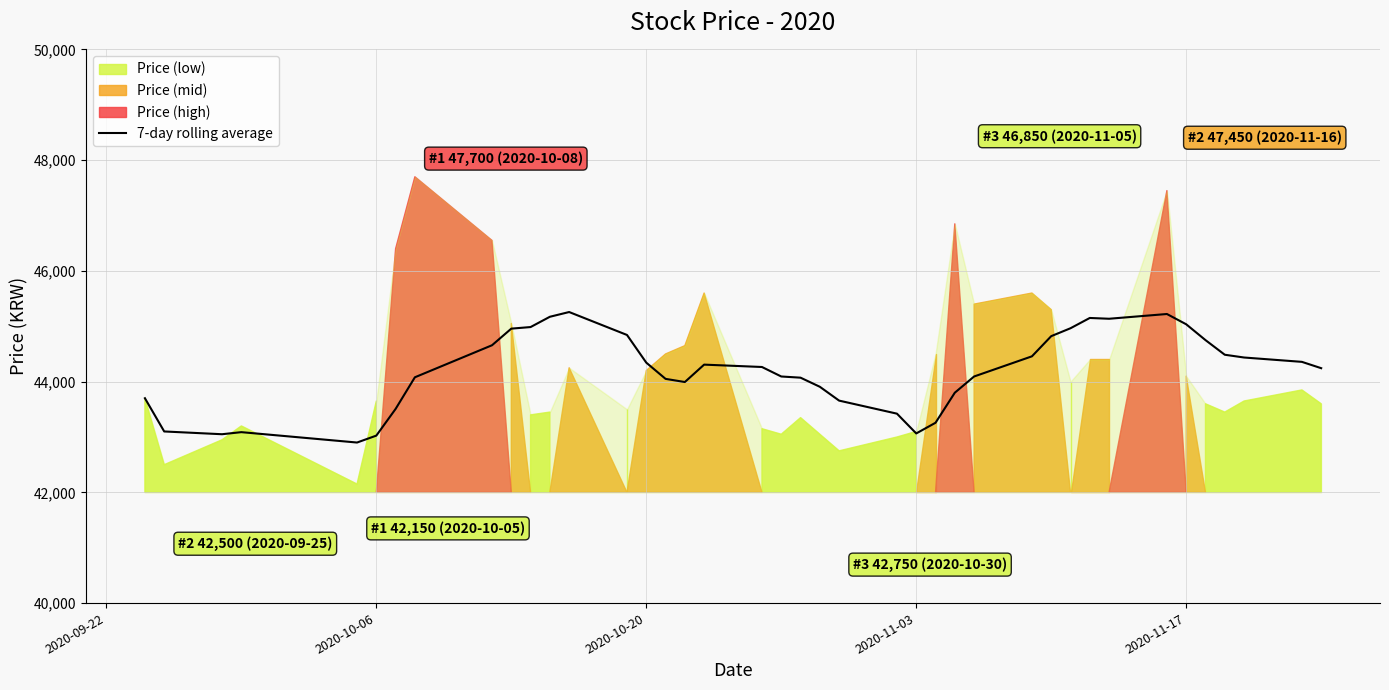

What is the sum of all values?

1767698.2